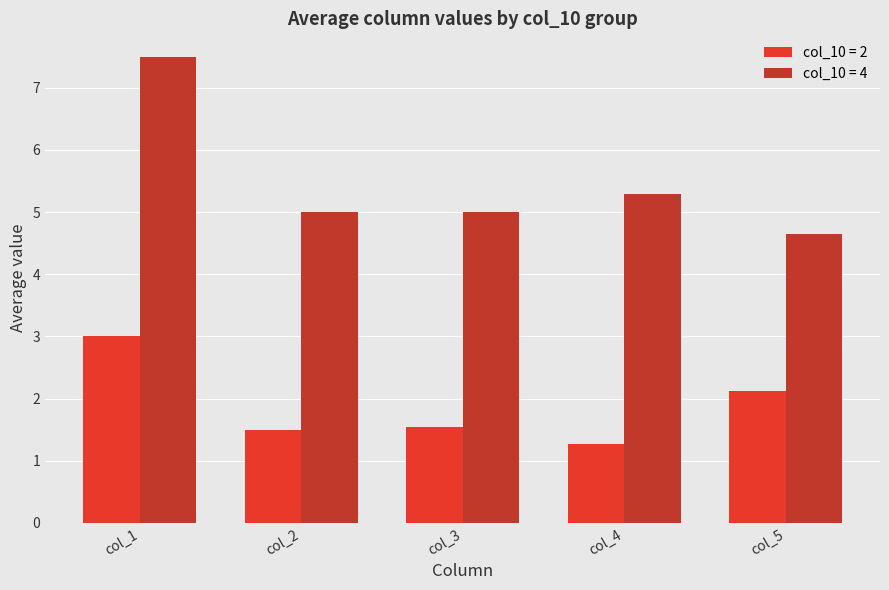

Where is col_10 = 4 nearest to the value 6?

col_4